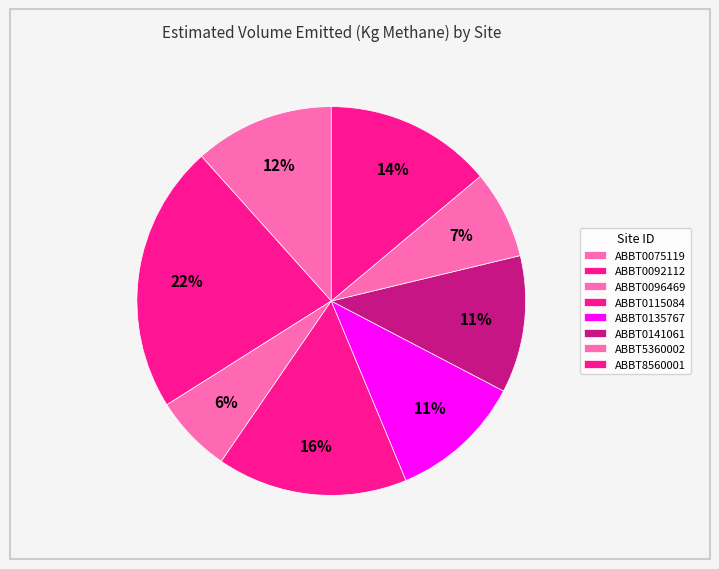

Is there any slice that represents more than half of the pie?

No